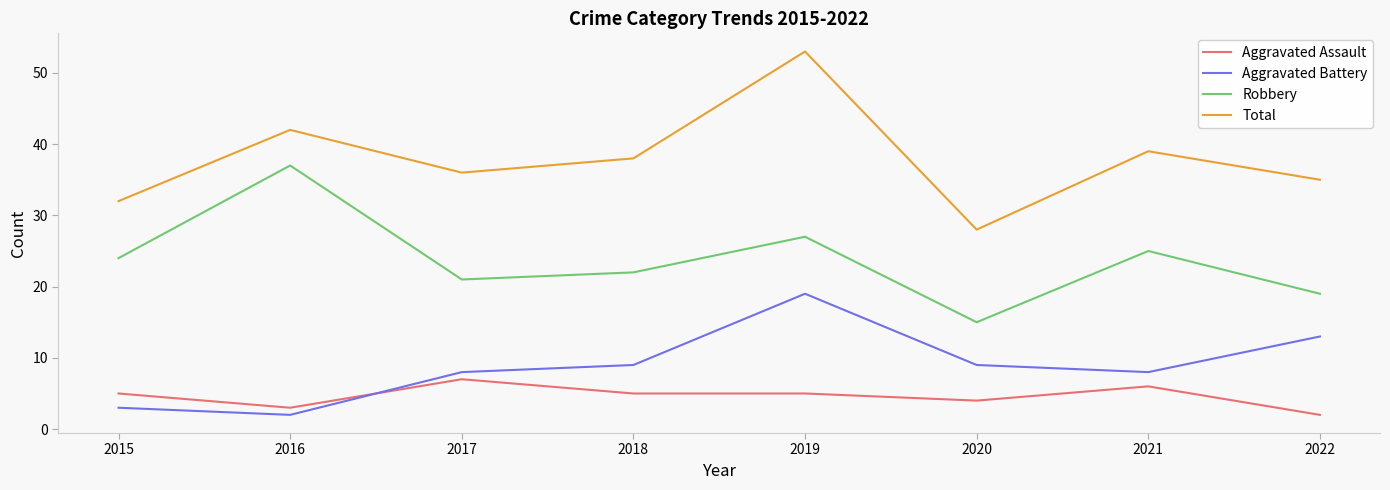

What is the total value across all series at 2015?

64